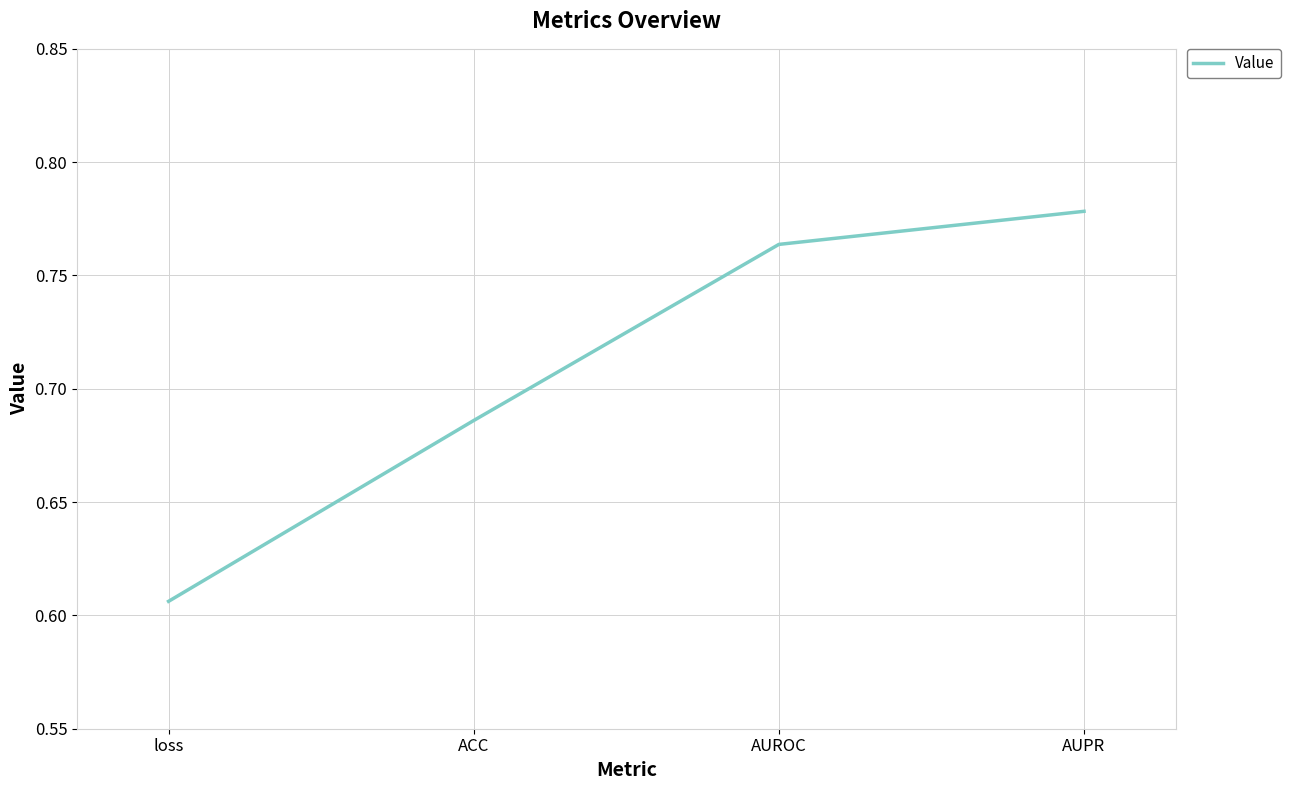

Count the number of data series in this chart.

1